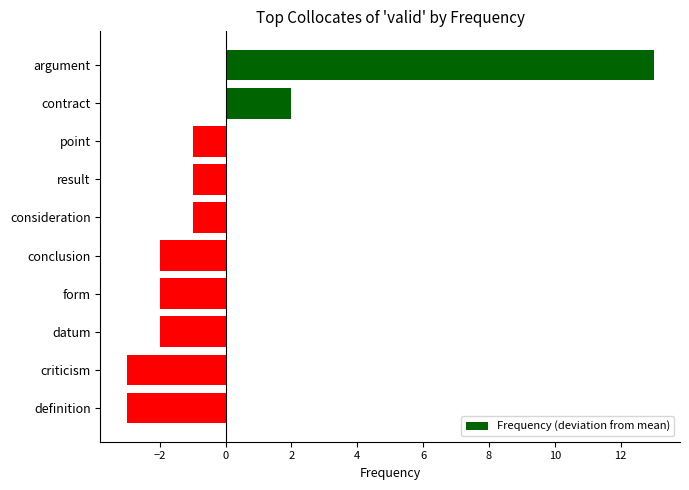

Is it true that the value at datum is -2?

True